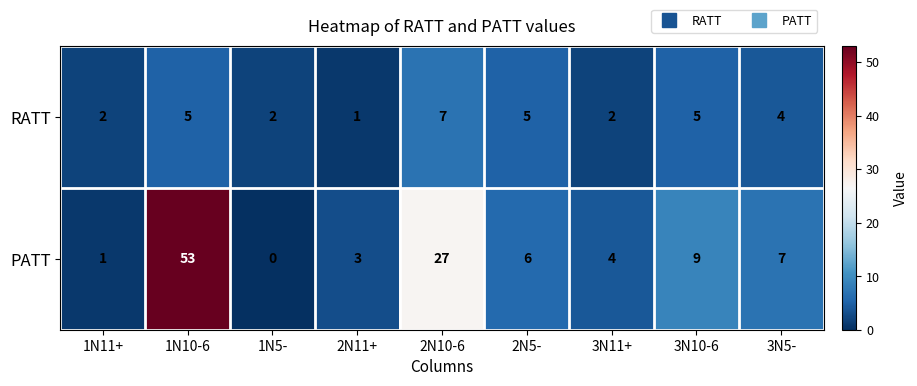

Which series has the largest range (max minus min)?

PATT